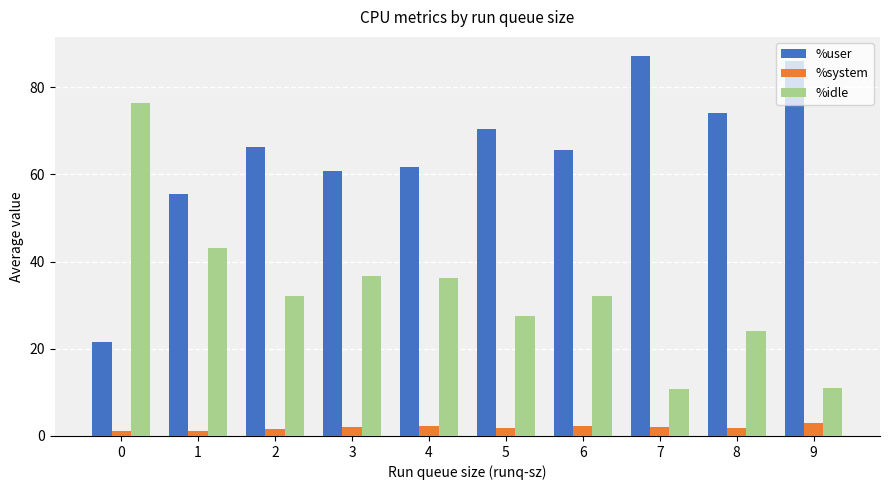

What is the difference between the maximum and second lowest values in the %idle series?

65.4